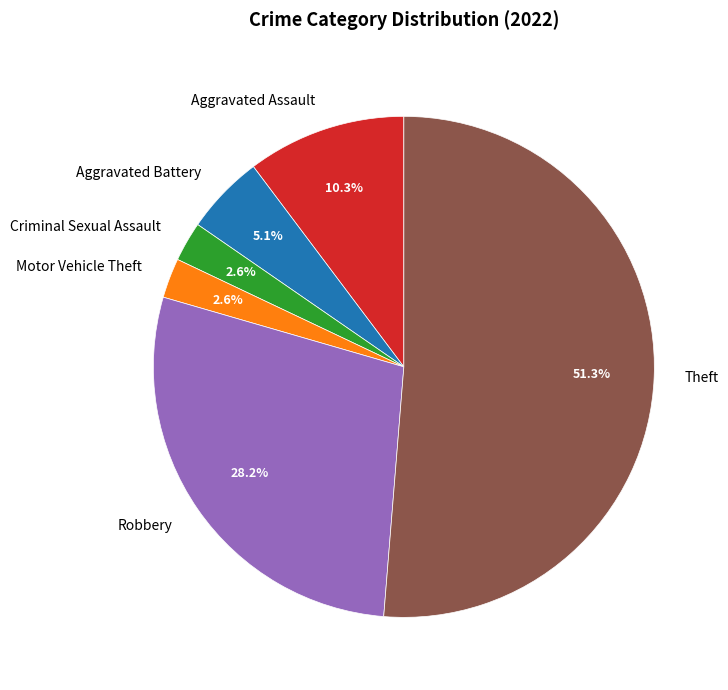

Combined, do Criminal Sexual Assault and Robbery account for over 50%?

No